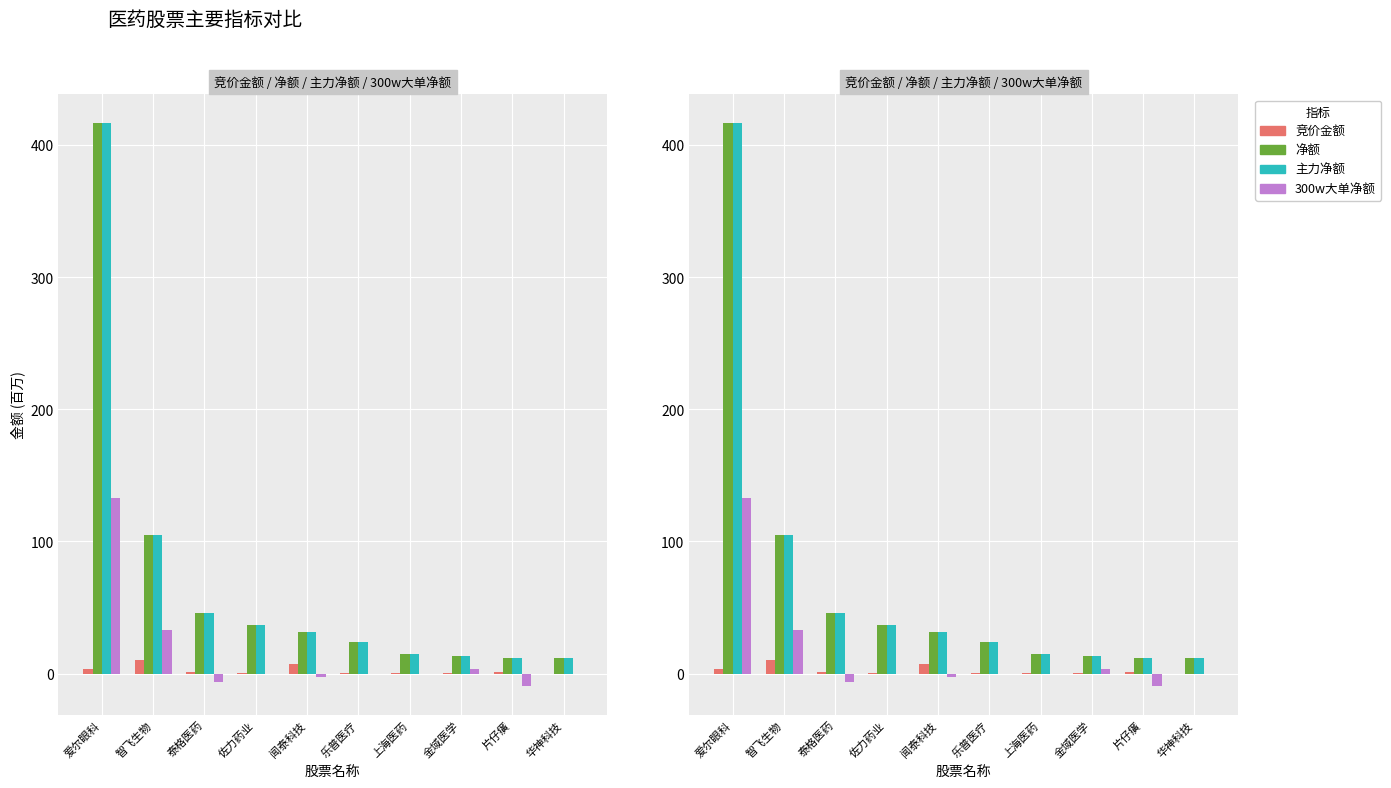

Reading left to right, extract all data points from this chart.

竞价金额: 3.8	10.2	1.4	0.2	7.7	0.4	0.7	0.2	1.2	0.0
净额: 416.9	105.0	46.1	36.8	31.3	23.9	14.6	13.3	12.0	11.6
主力净额: 416.9	105.0	46.1	36.8	31.3	23.9	14.6	13.3	12.0	11.6
300w大单净额: 132.7	33.4	-6.6	0.0	-2.2	0.0	0.0	3.5	-9.6	0.0